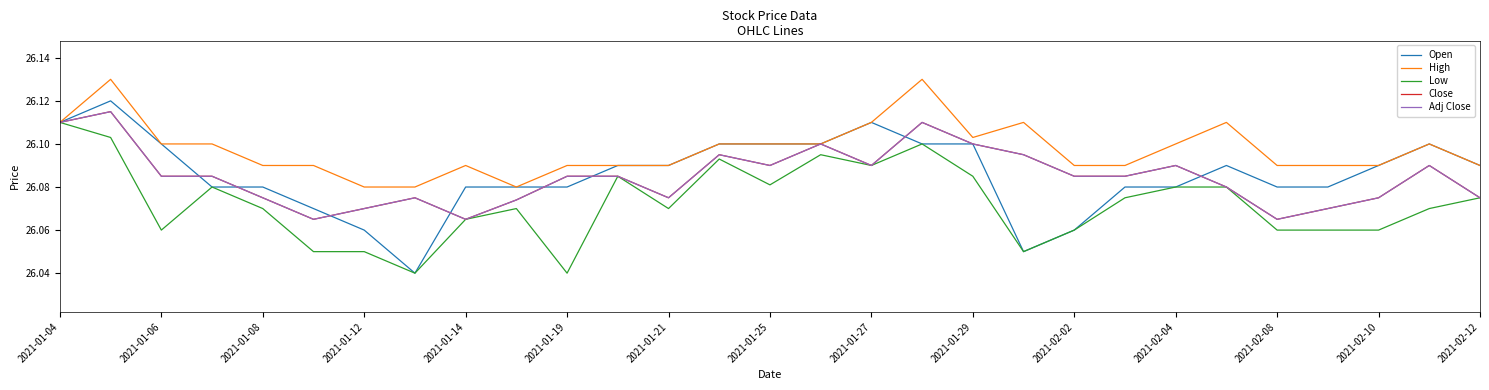

How many interior local peaks does the Open series have?

4